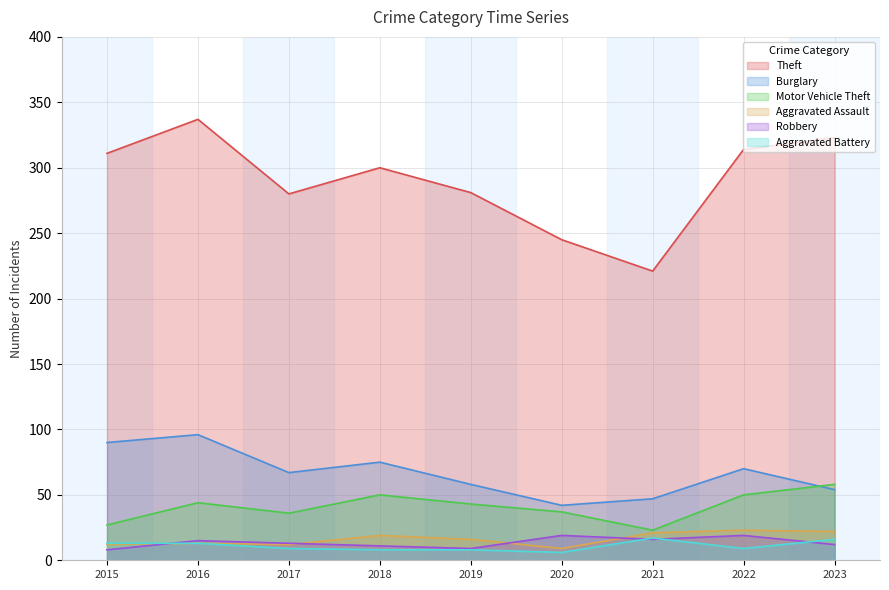

List the series in order of their peak value, highest first.

Theft, Burglary, Motor Vehicle Theft, Aggravated Assault, Robbery, Aggravated Battery